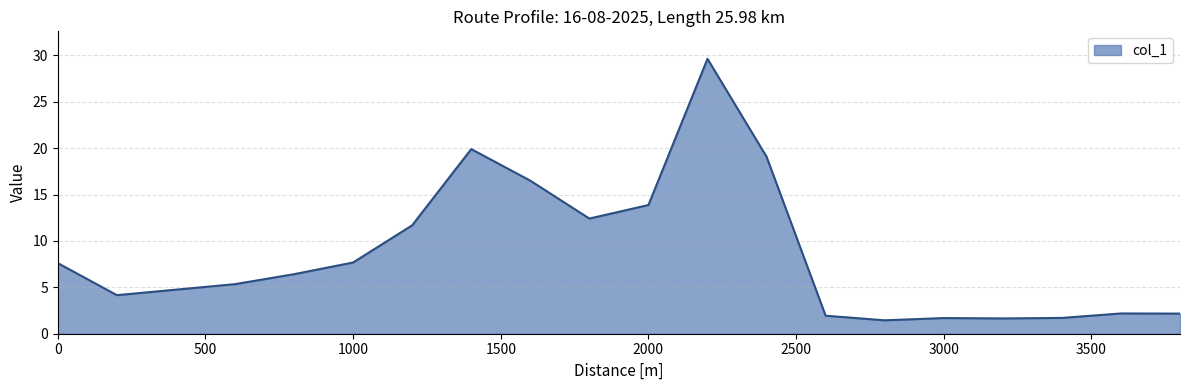

What is the smallest value displayed?

1.4